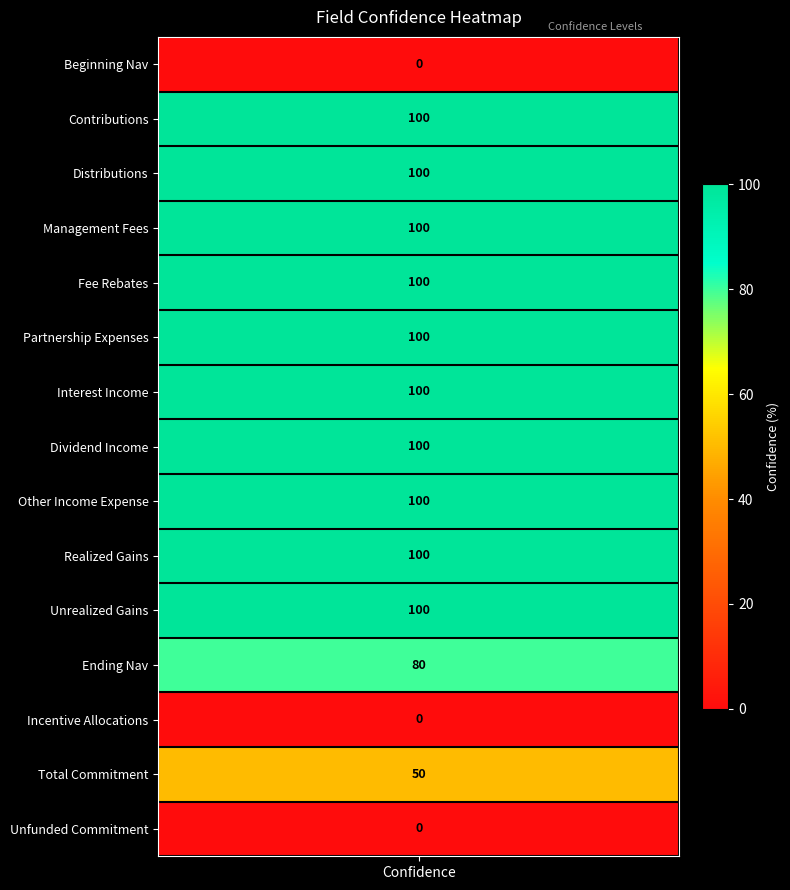

Which label corresponds to the smallest value in the chart?

confidence